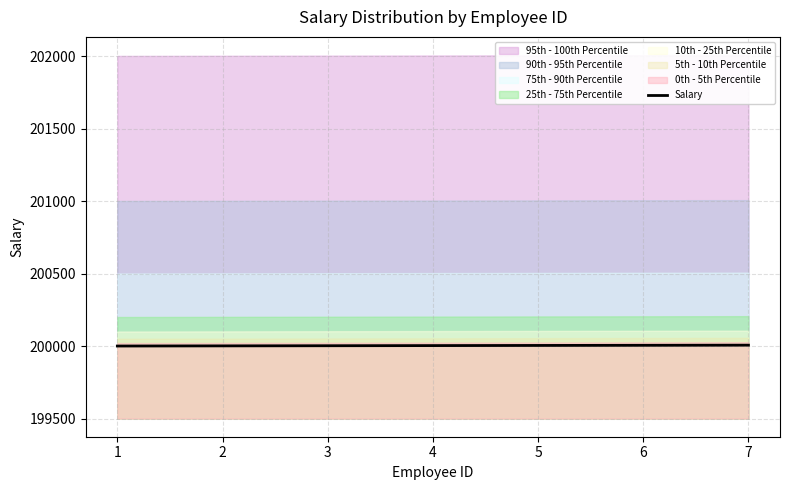

True or false: the data shows 98012 at 3.

False